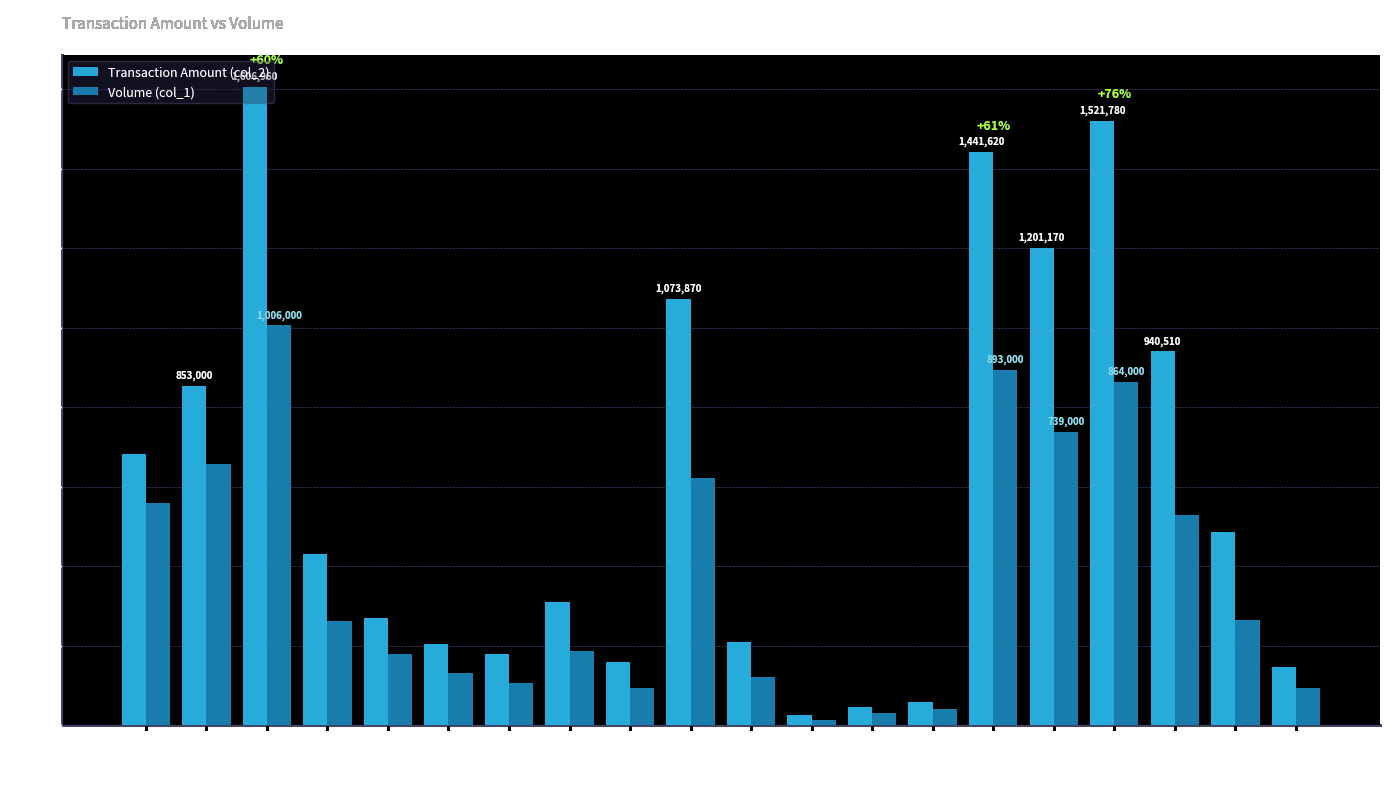

Is the value of Volume (col_1) at 103/09/11 greater than the value of Transaction Amount (col_2) at 103/09/03?

Yes